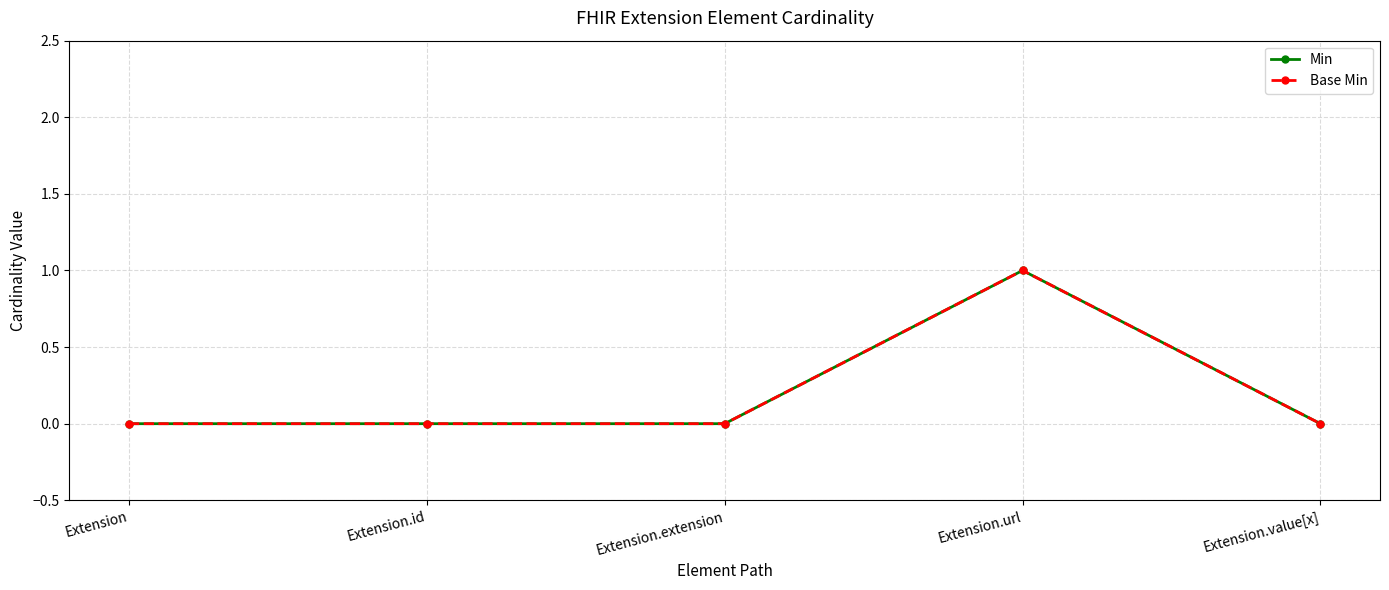

What is the sum of all Min values?

1